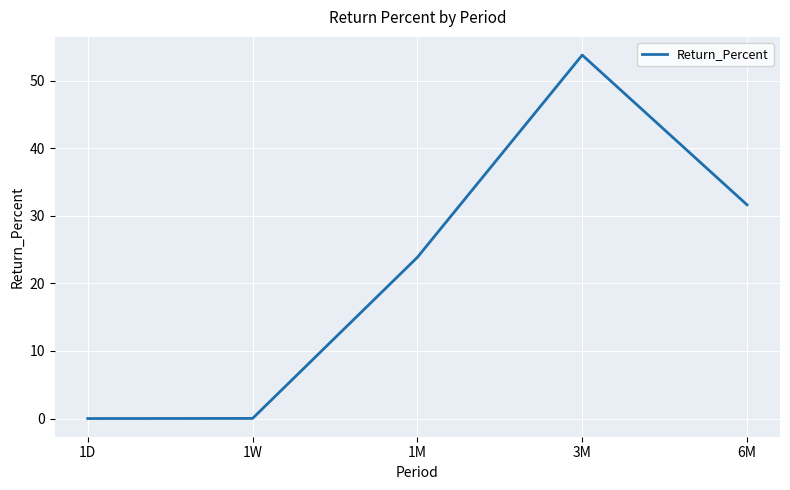

What is the greatest value displayed?

53.8